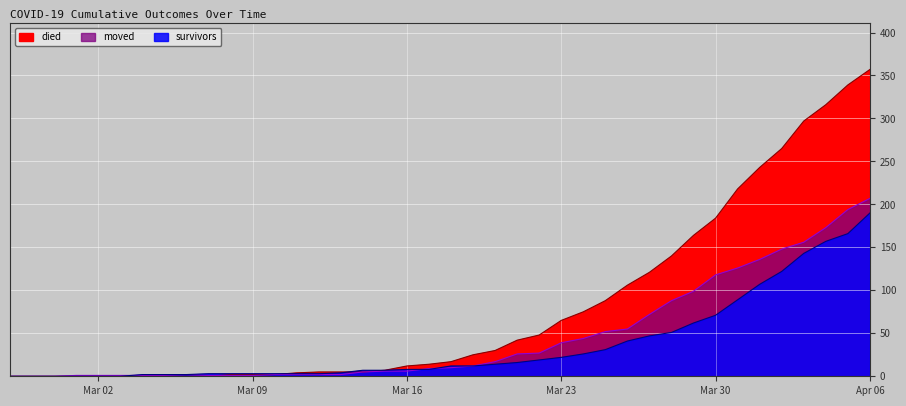

Is it true that moved equals 173 at 2020-04-04?

True